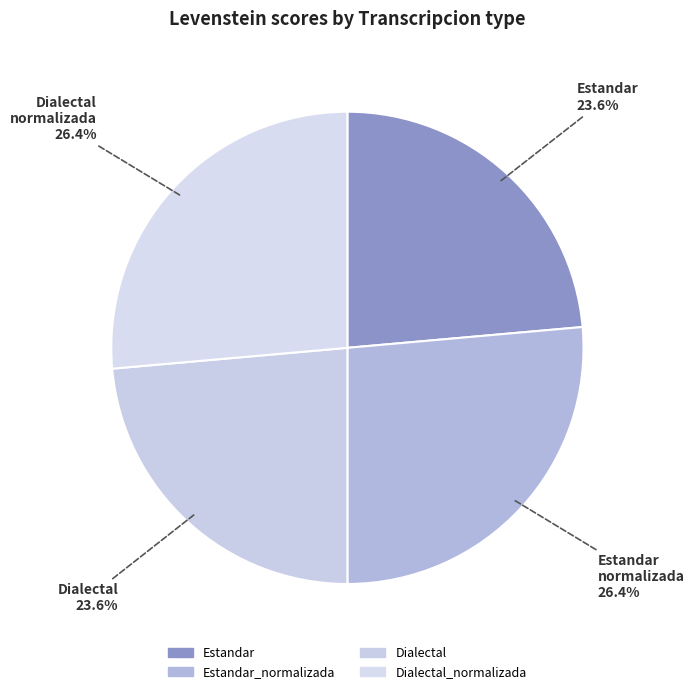

Does any single category account for the majority?

No